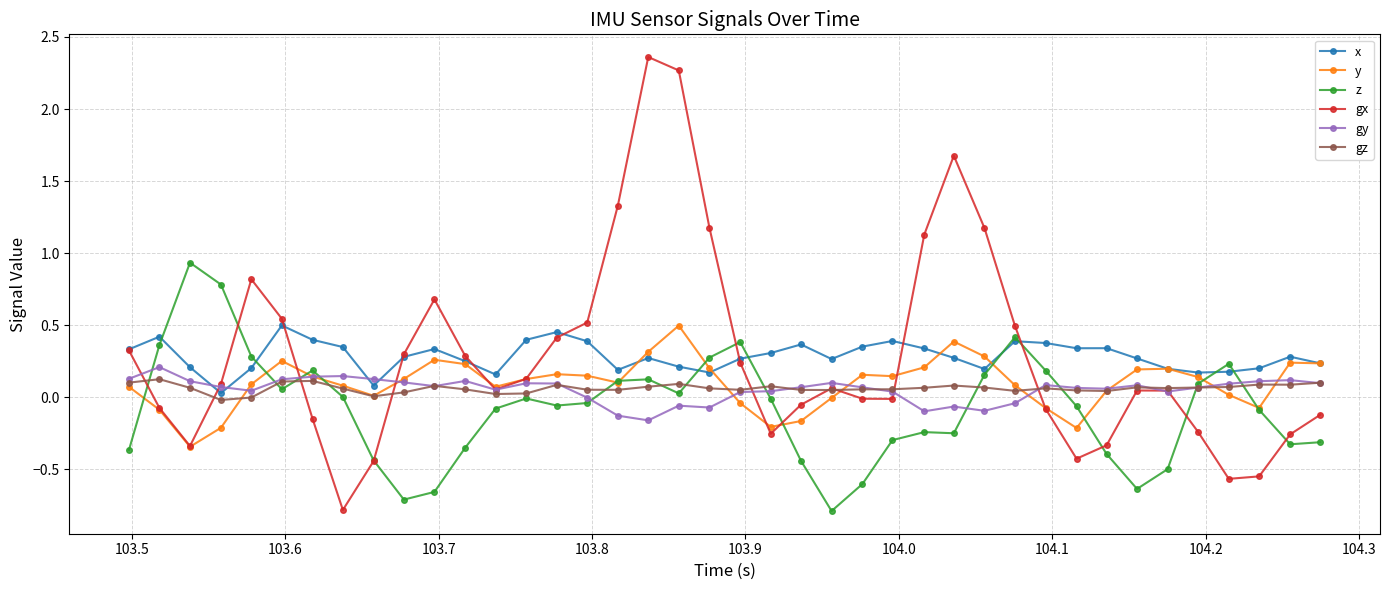

In y, how many points are higher than both neighbors (excluding endpoints)?

8